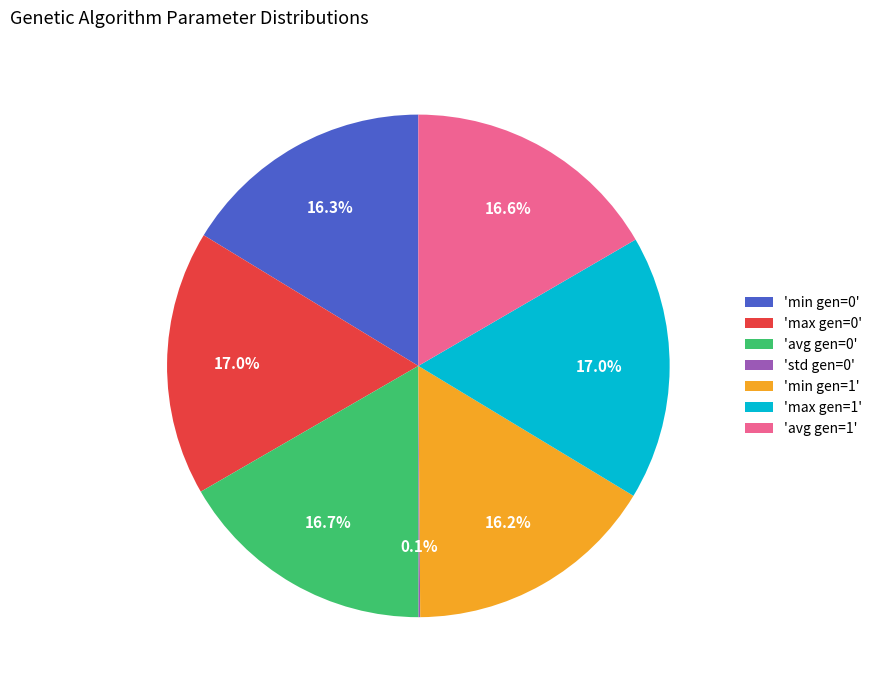

What percentage is NOT represented by 'avg gen=0'?

83.3%